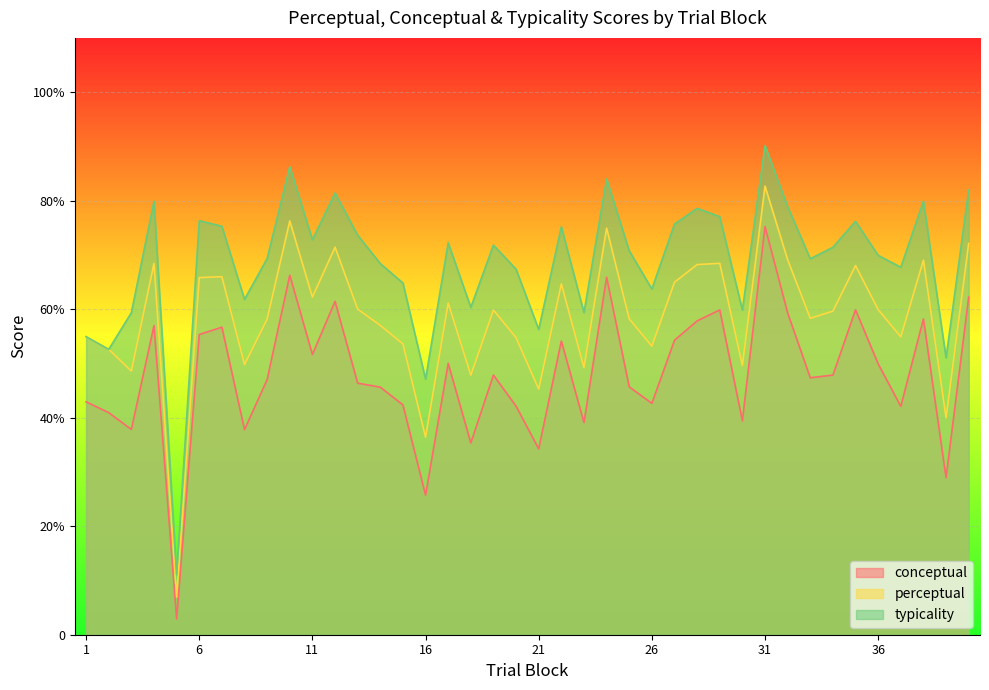

Which series changed the most between 2 and 26?

typicality